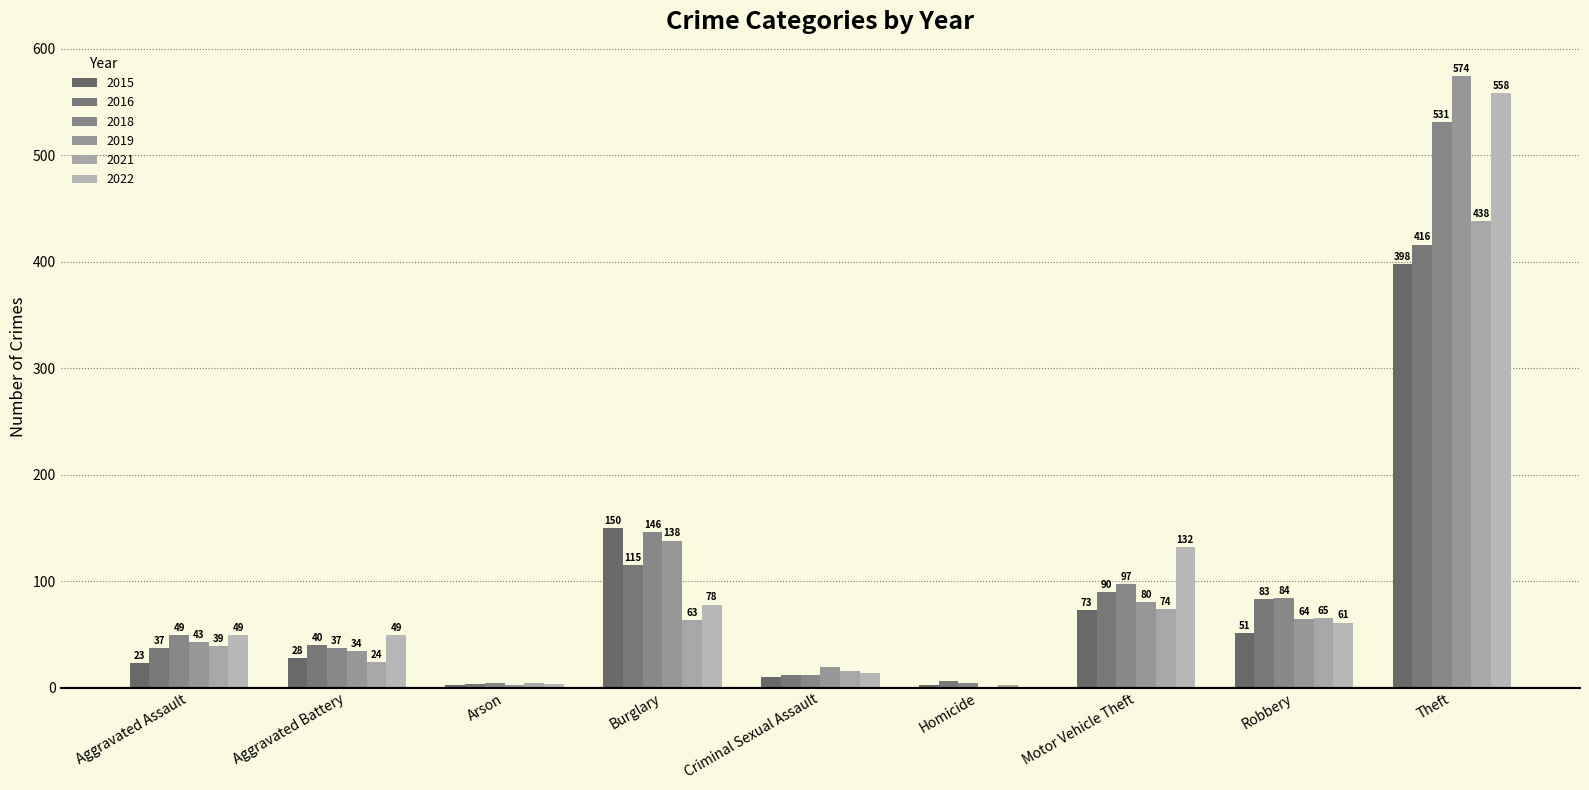

True or false: 2015 has a value of 1 at Homicide.

False